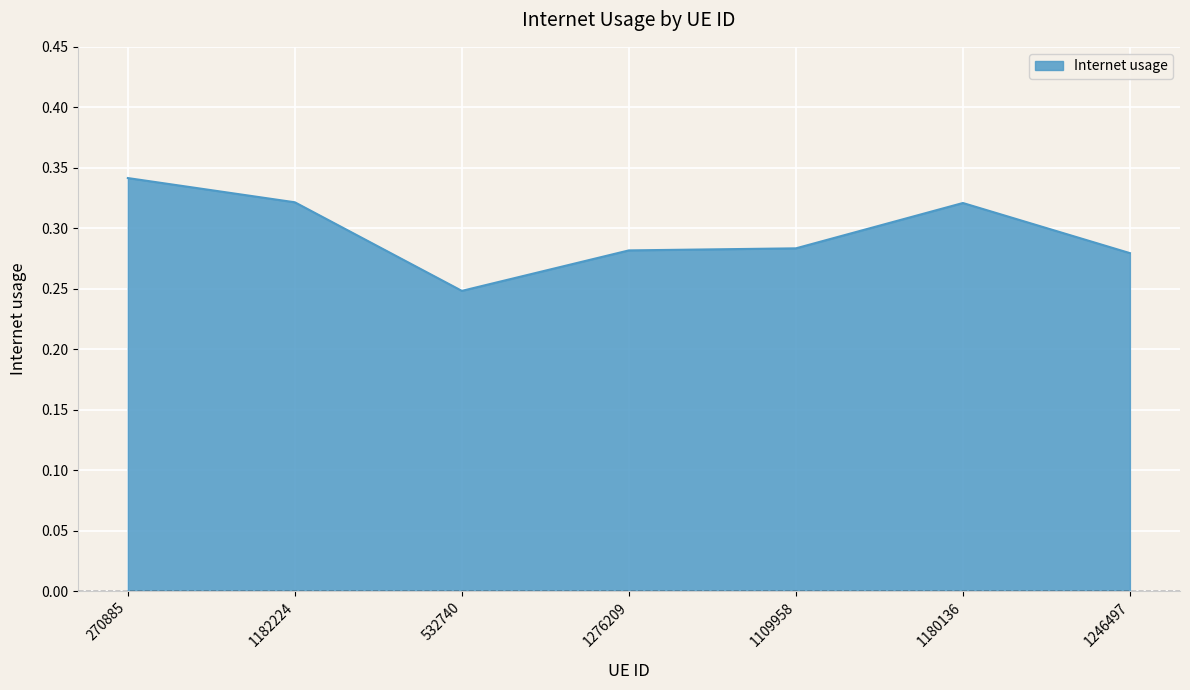

Which has a higher value, 1182224 or 532740?

1182224